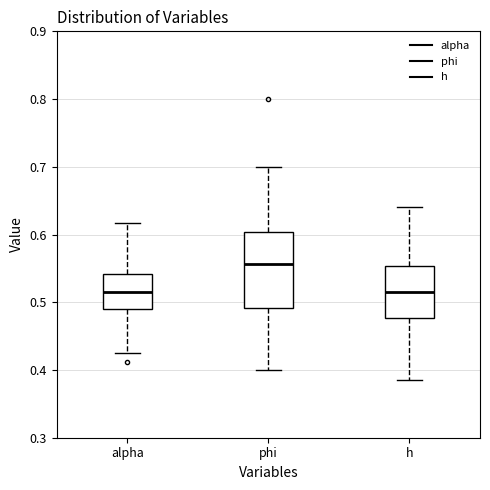

Which box's median line is the highest?

phi